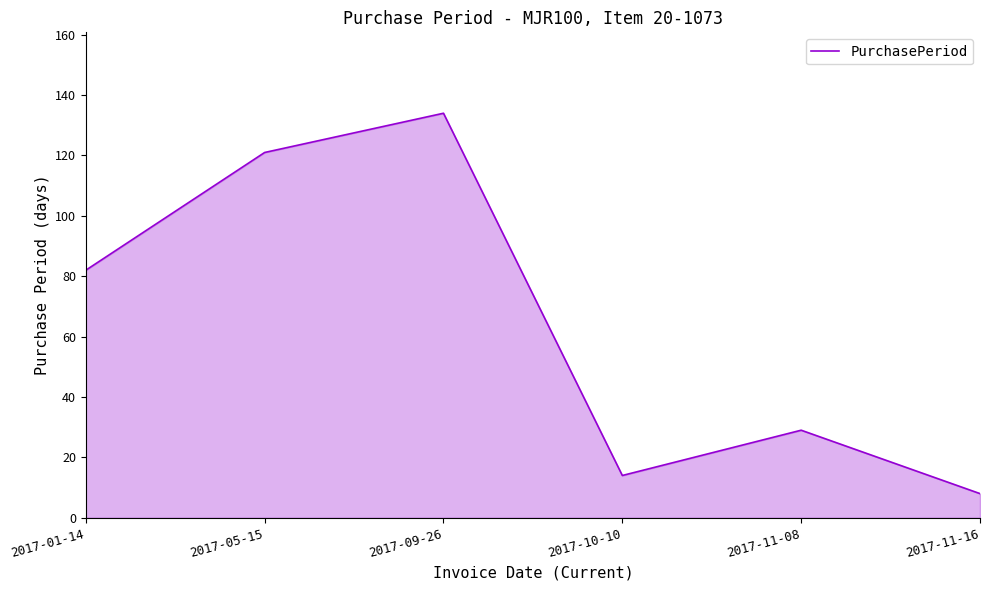

What is the sum of all values?

388